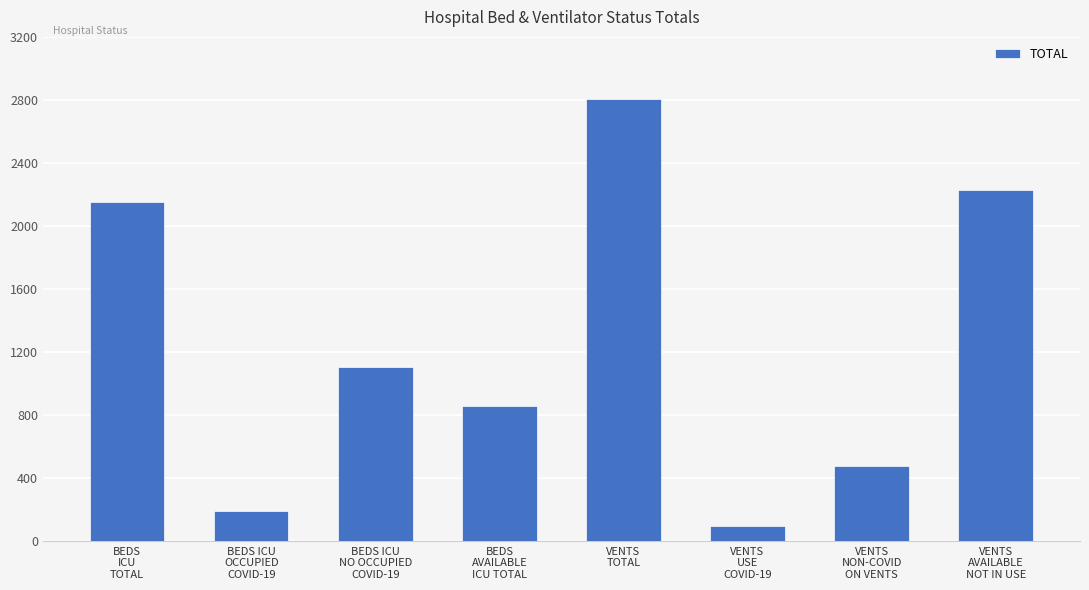

True or false: the data shows 98 at VENTS
USE
COVID-19.

True